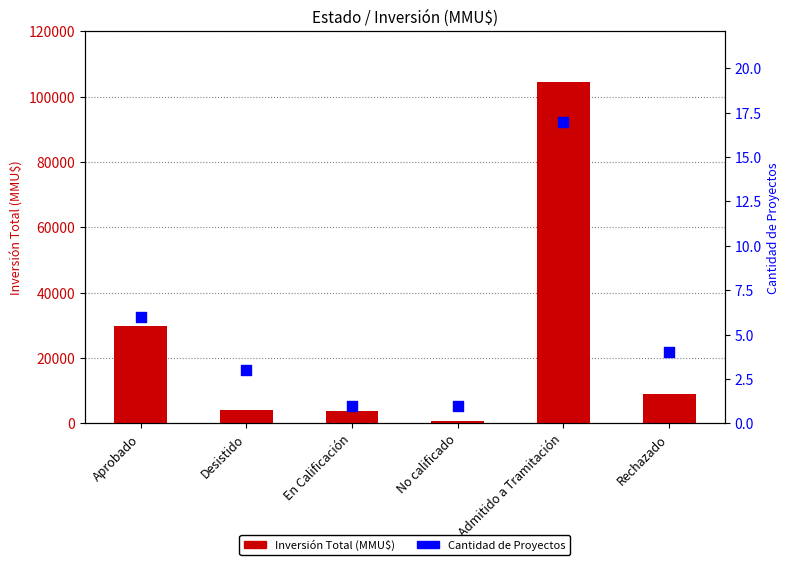

Which series has the widest spread of Y values?

Inversión Total (MMU$)